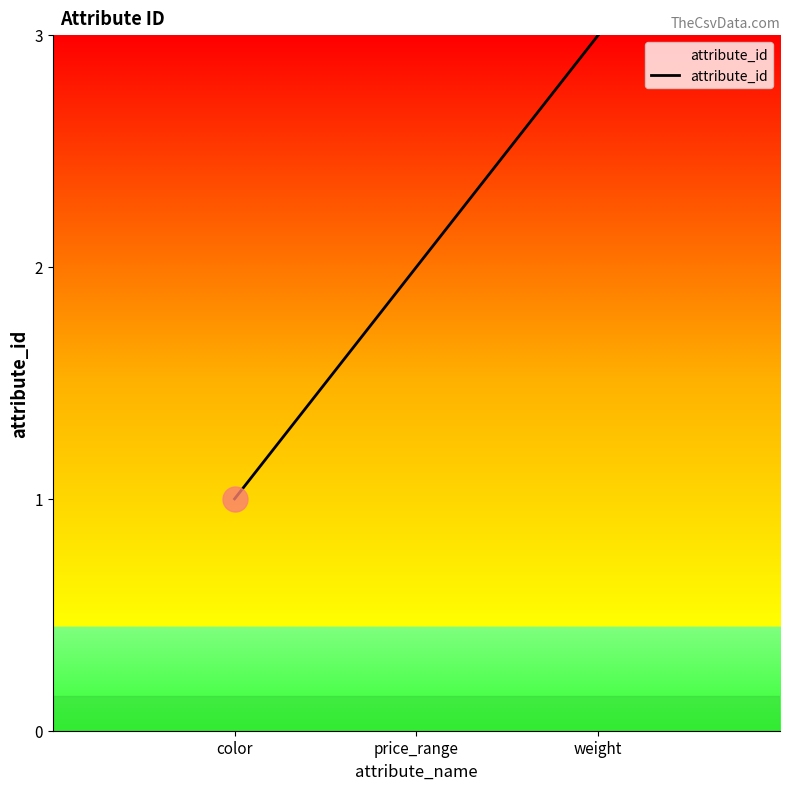

What is the sum of all values?

6